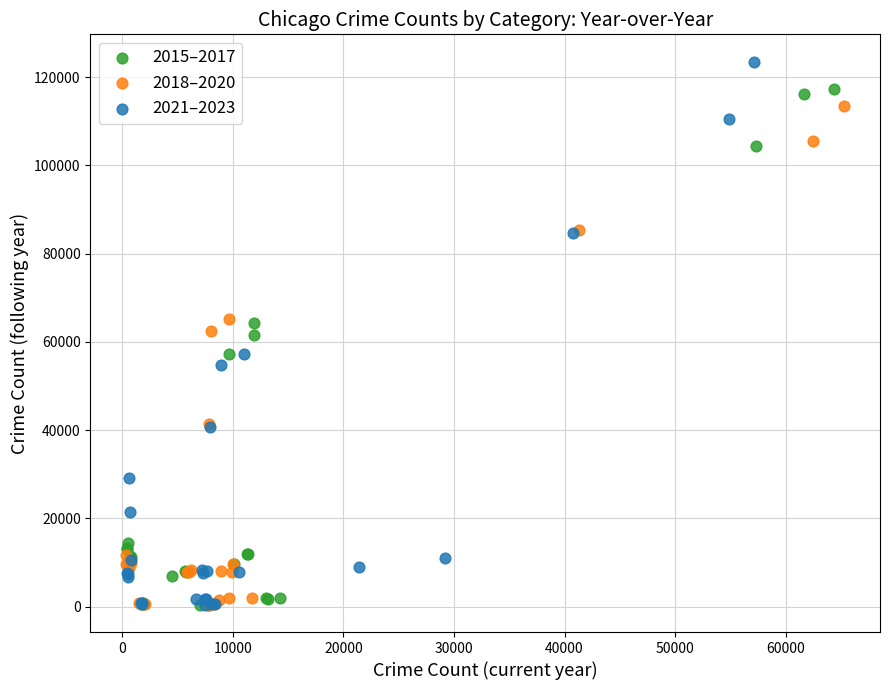

Which series reaches the maximum Y coordinate?

2021–2023